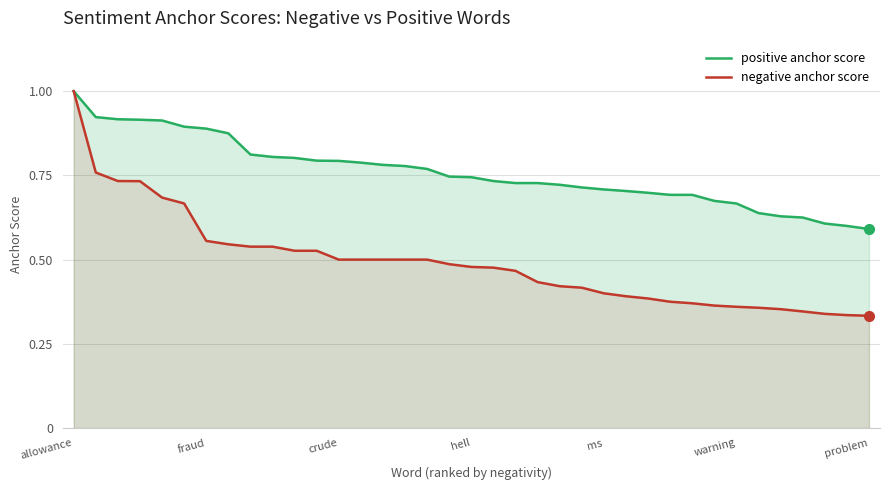

What is the spread (max minus min) of values at 21?

0.3